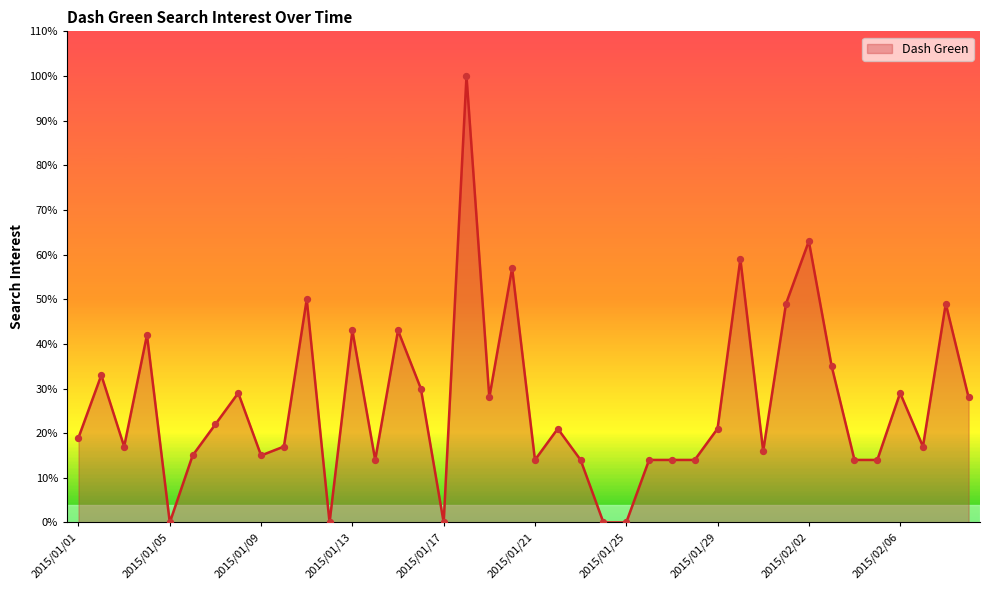

What is the difference between the maximum and minimum values?

100